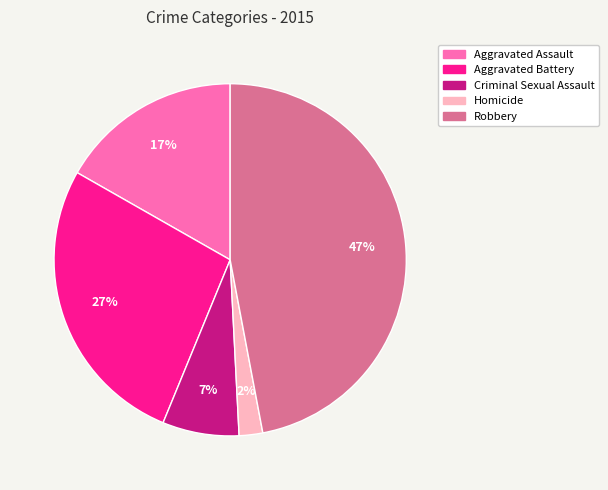

Is the sum of Criminal Sexual Assault and Homicide greater than half?

No